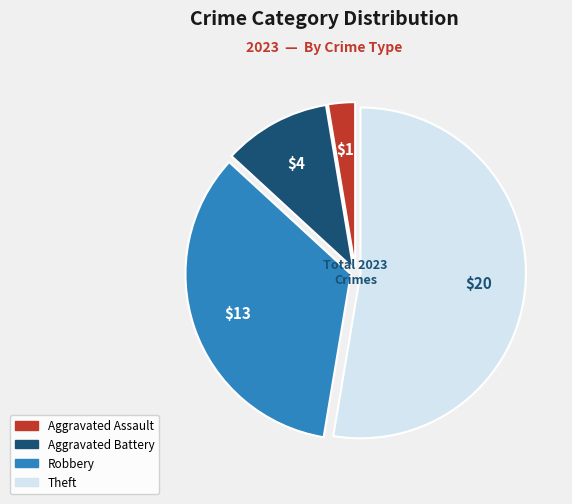

Is there any slice that represents more than half of the pie?

Yes